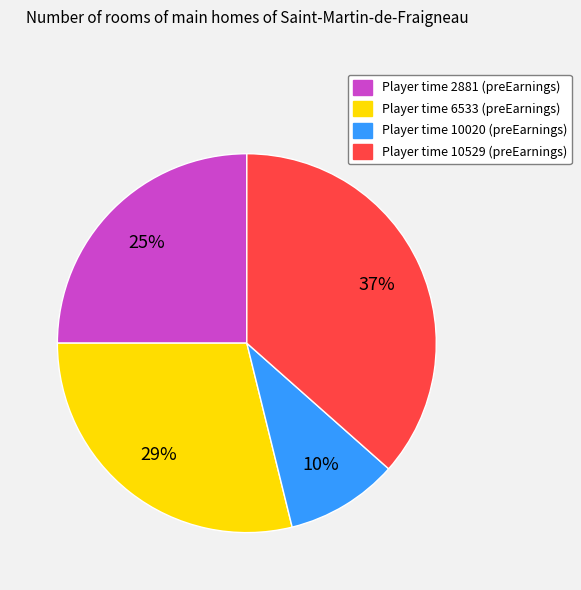

What is the ratio of the value at Player time 2881 (preEarnings) to the value at Player time 10529 (preEarnings)?

0.7